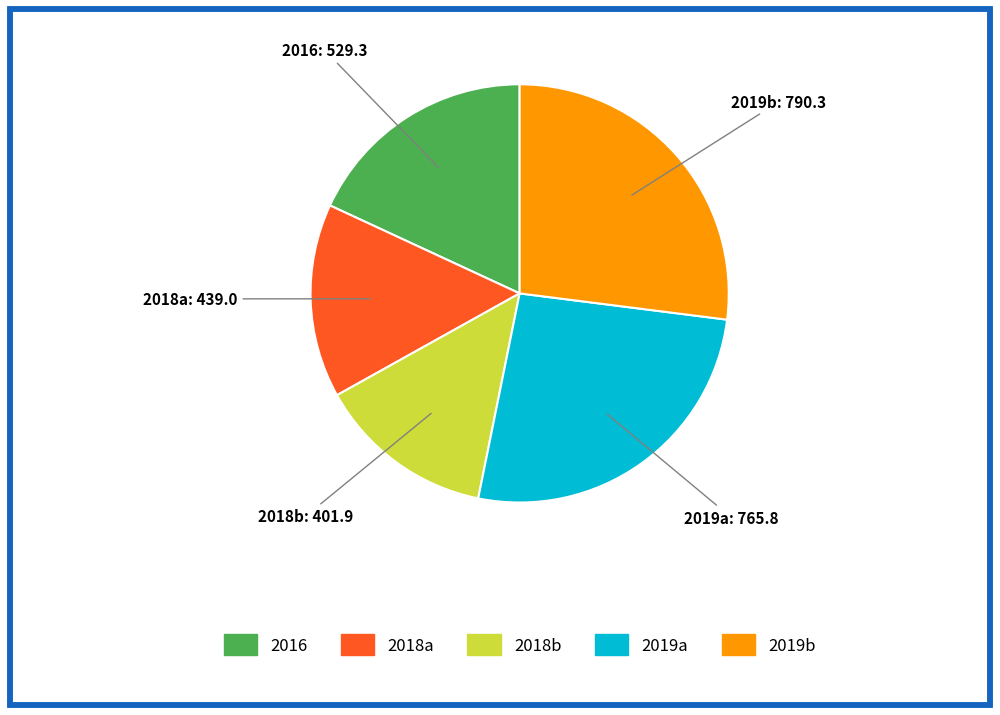

Which slice is the largest?

2019b